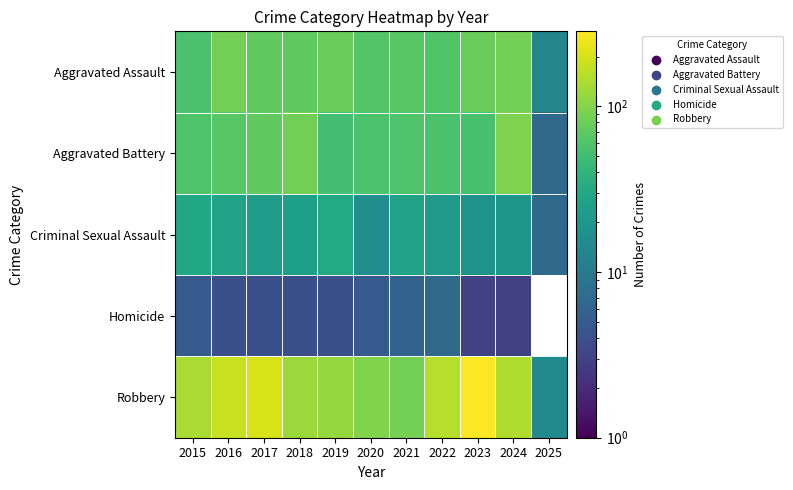

At which category is the sum across all series the highest?

2023